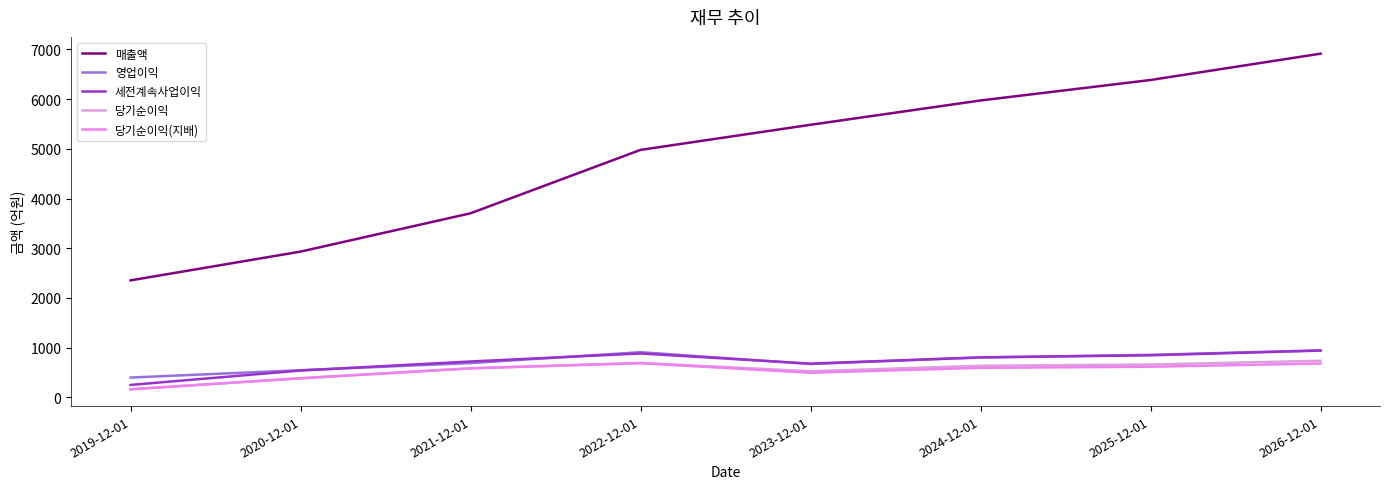

At which label is 당기순이익 closest to 448?

2020-12-01